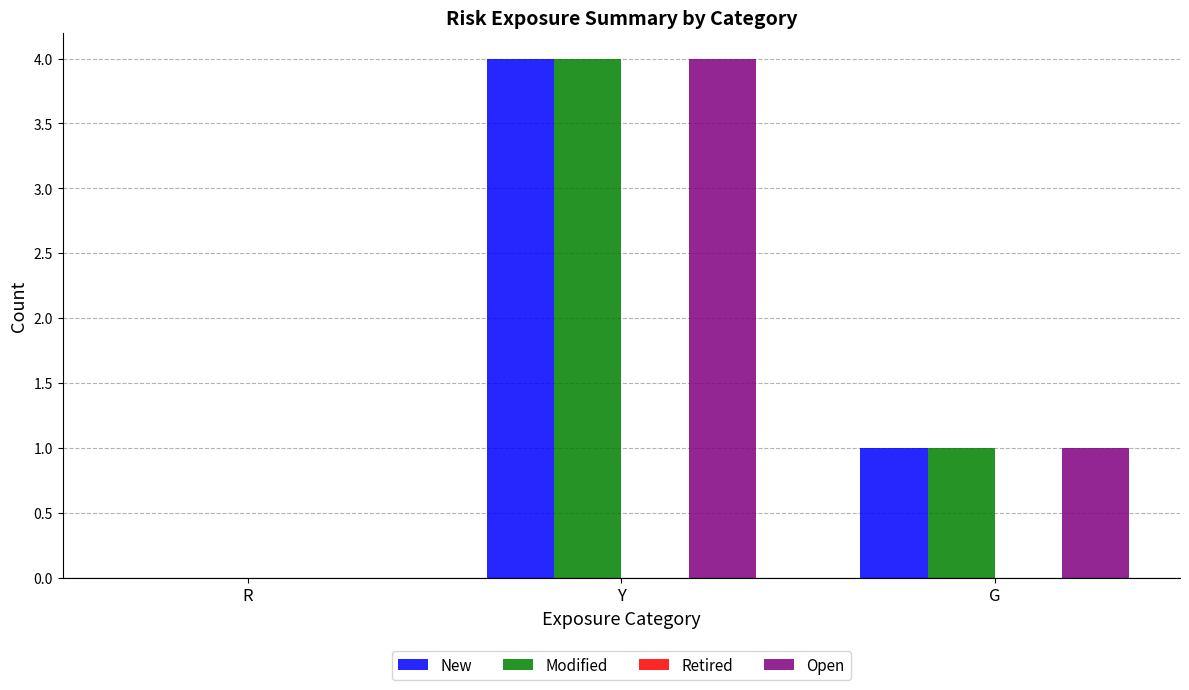

Reading right to left, list all the values displayed in this chart.

New: G=1	Y=4	R=0
Modified: G=1	Y=4	R=0
Open: G=1	Y=4	R=0